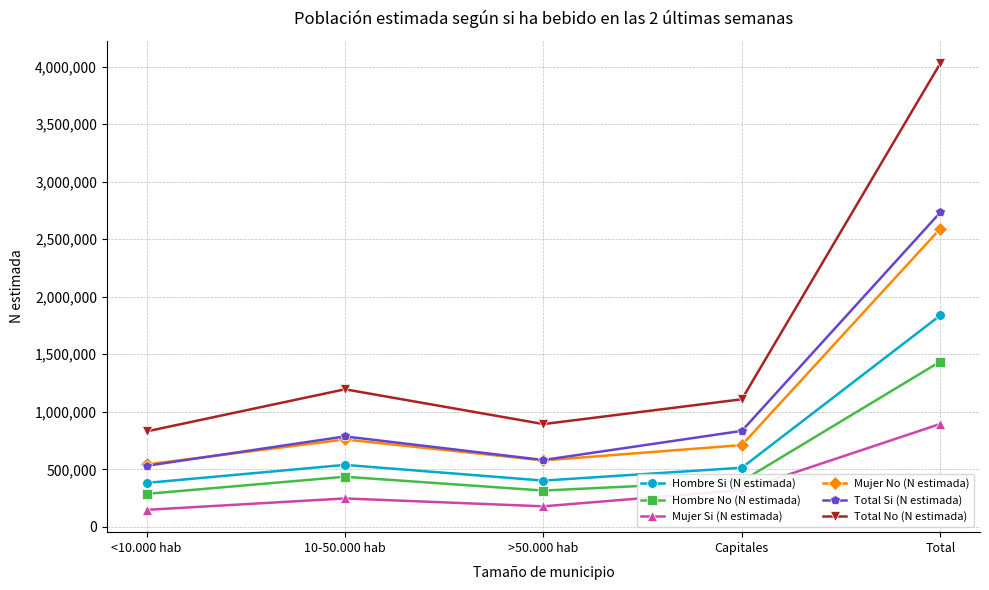

How many interior local valleys does the Total Si (N estimada) series have?

1